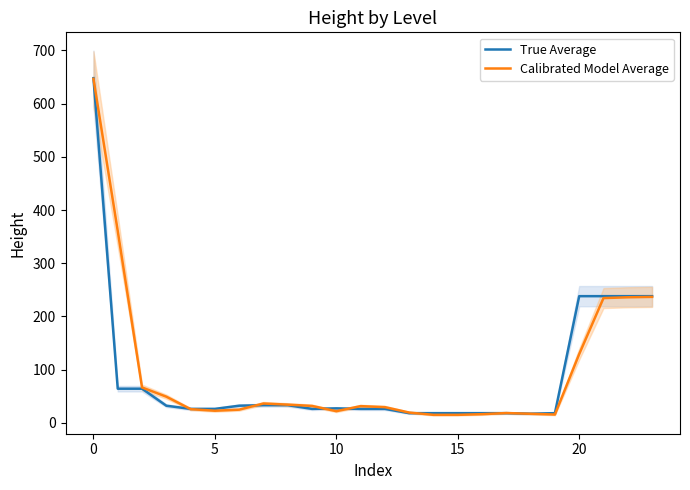

What is the total value across all series at 16?

34.0